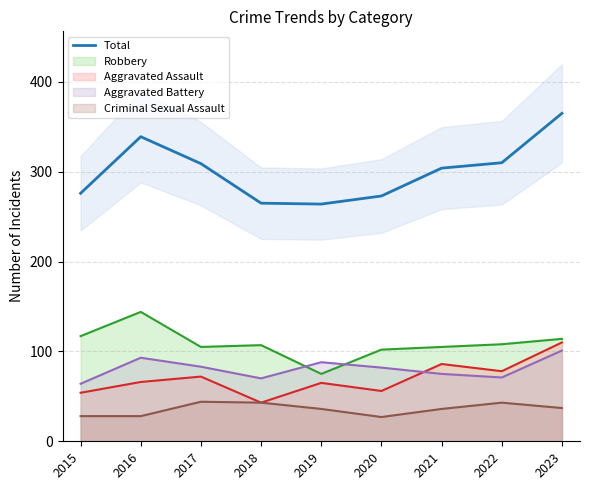

The value at 2021 is 304. True or false?

True